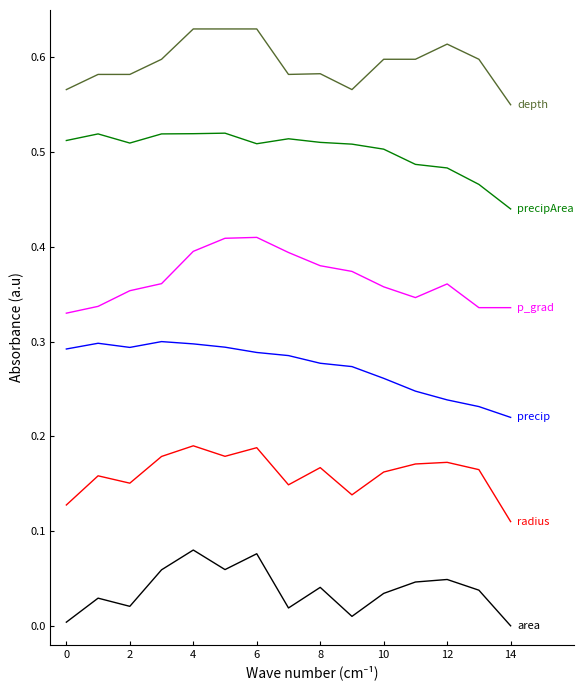

How many lines are shown in the chart?

6